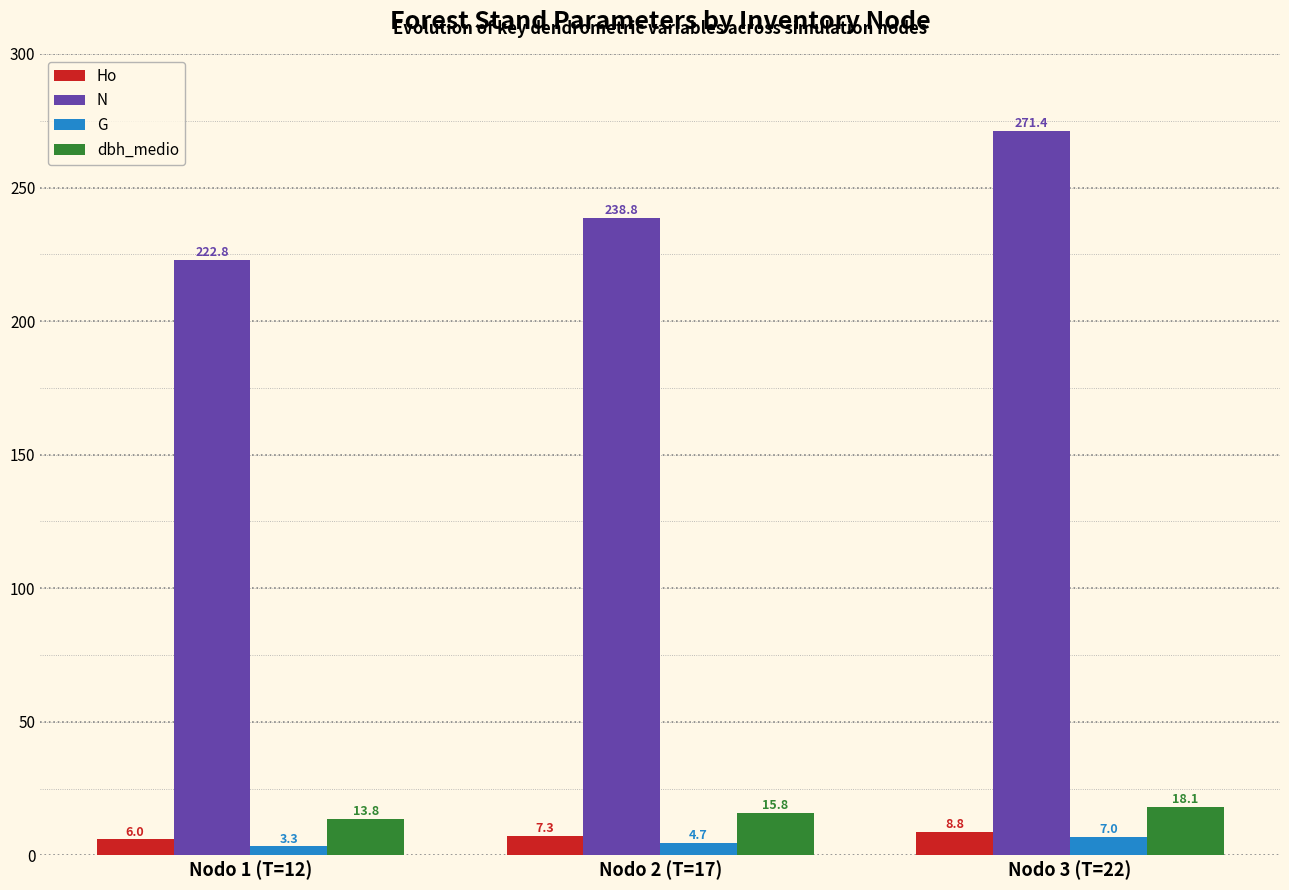

What is the label of the 3rd bar from the right?

Nodo 1 (T=12)